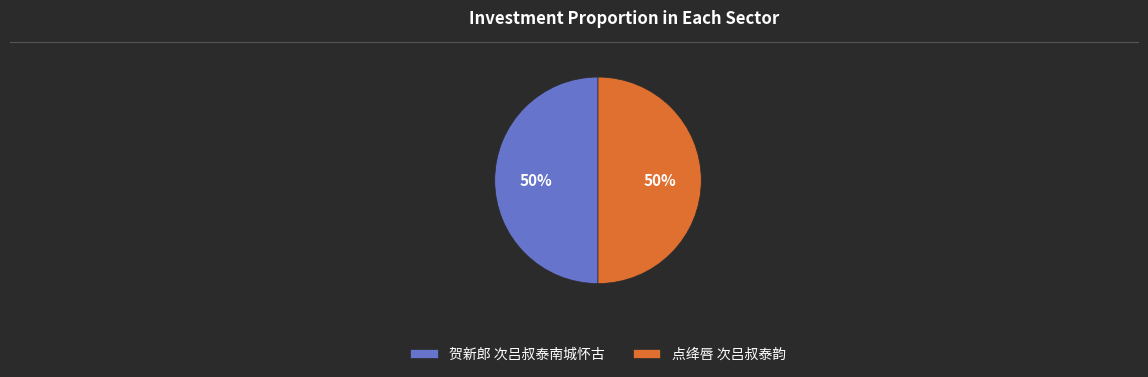

True or false: 贺新郎 次吕叔泰南城怀古 accounts for 50% of the total.

True